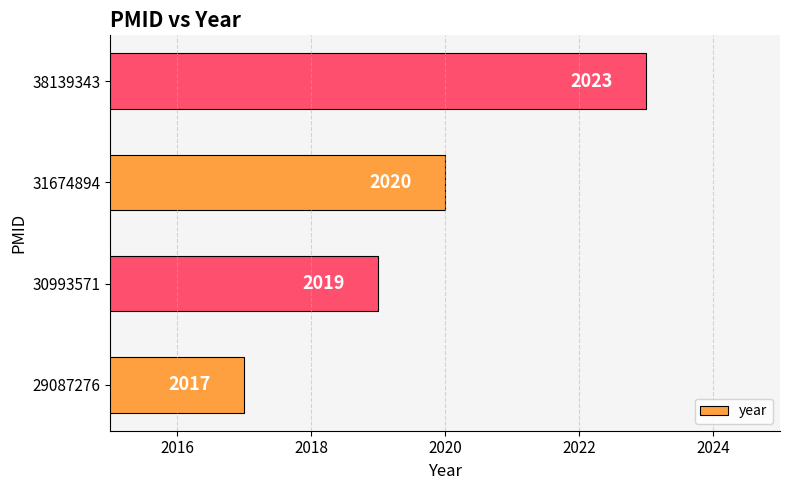

The chart shows a value of 3290 at 29087276. True or false?

False